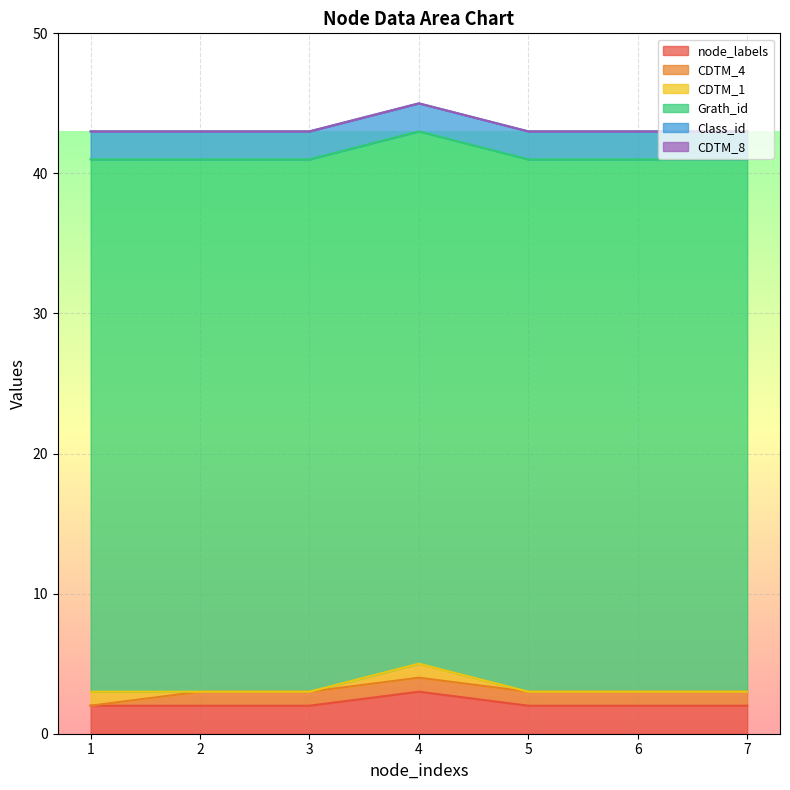

True or false: Class_id and CDTM_8 intersect in this chart.

False